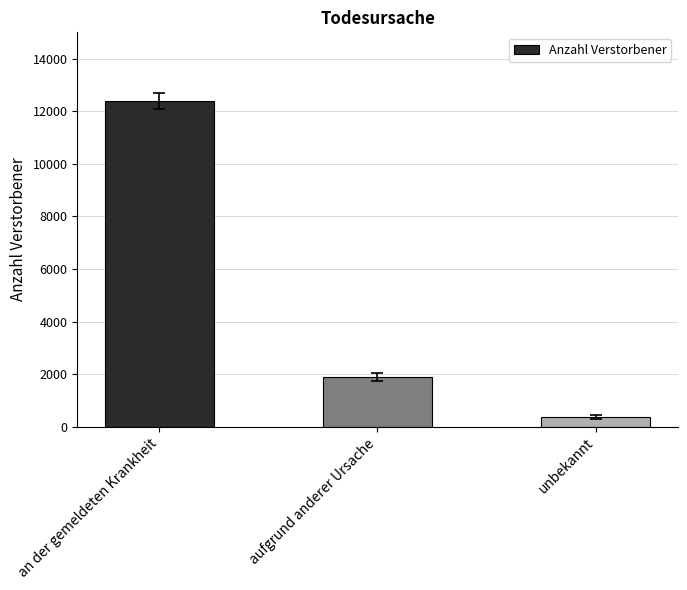

Rank the categories by value from lowest to highest.

unbekannt, aufgrund anderer Ursache, an der gemeldeten Krankheit